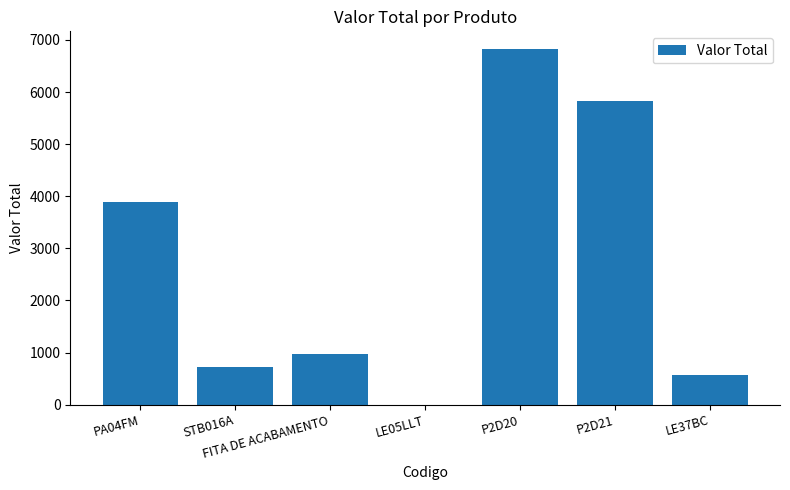

Approximately how many times larger is the value at P2D20 compared to LE37BC?

11.9